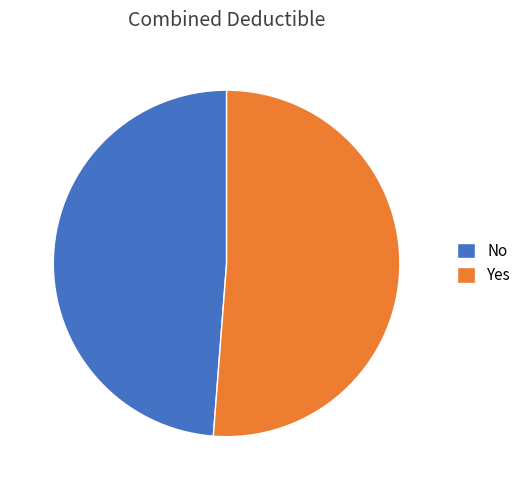

The No slice represents 49% of the pie. True or false?

True